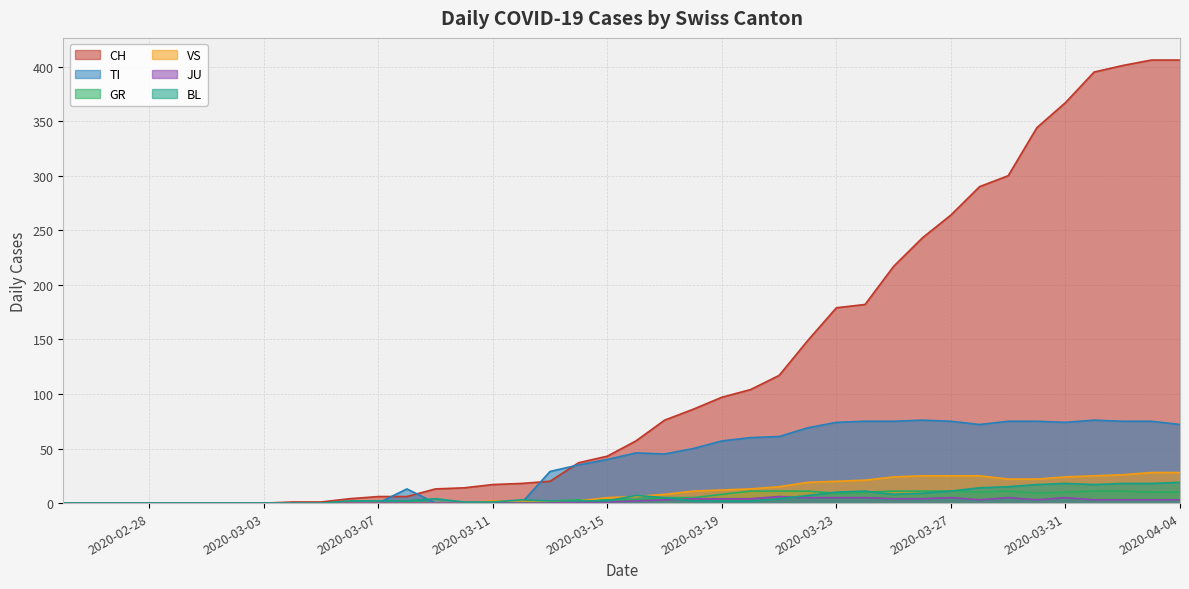

Is the value of TI at 2020-03-11 greater than the value of GR at 2020-03-23?

No